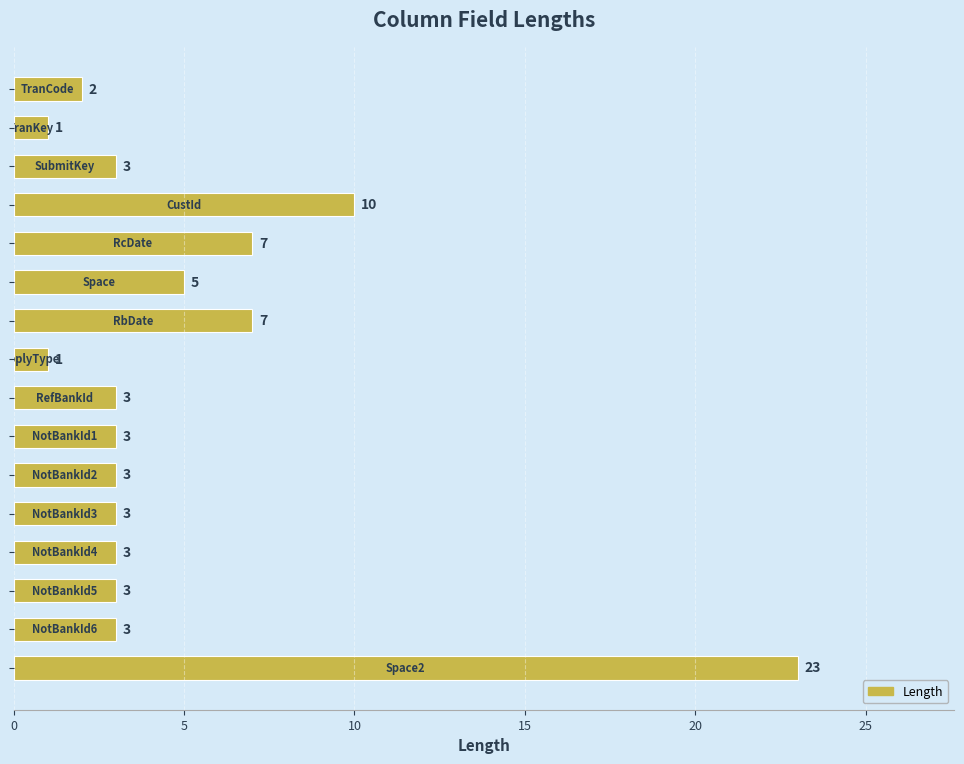

What is the sum of all values?

80